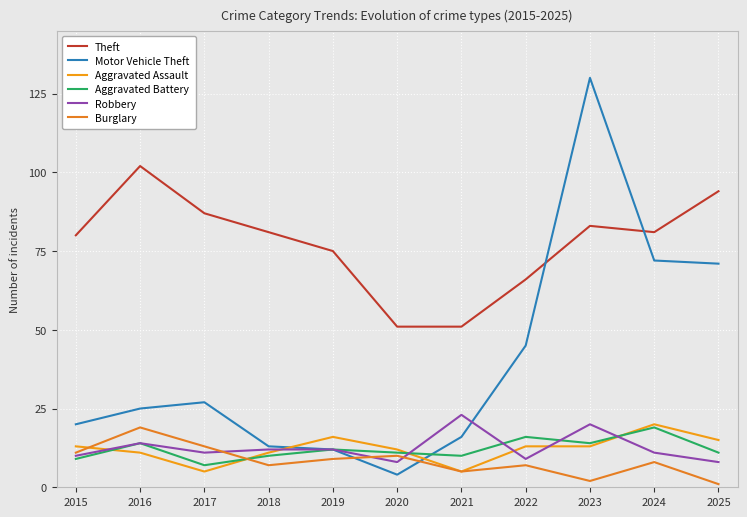

What is the average value of the Aggravated Assault series?

12